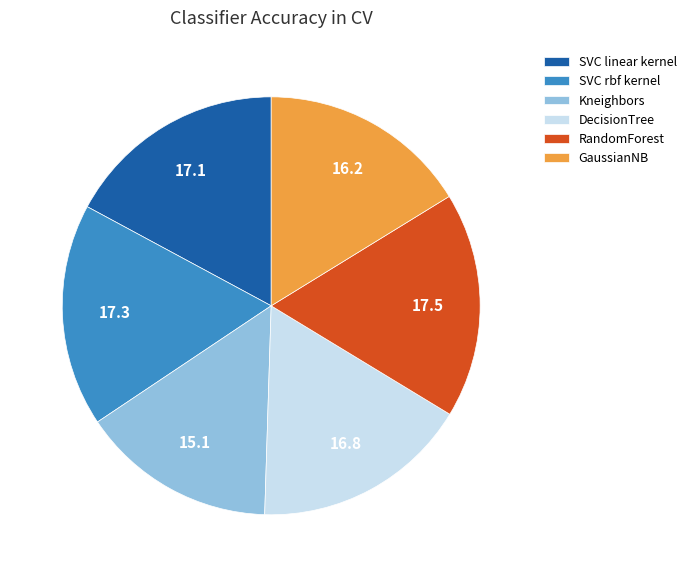

Which category has the smallest portion of the pie?

Kneighbors